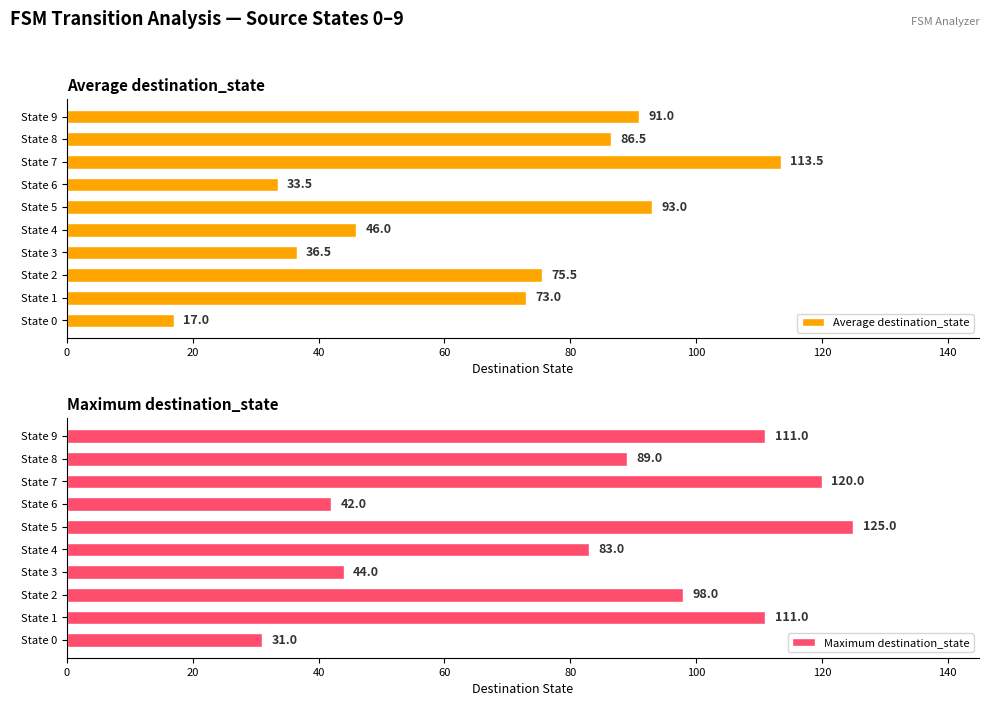

At which label does Average destination_state reach its peak?

State 7